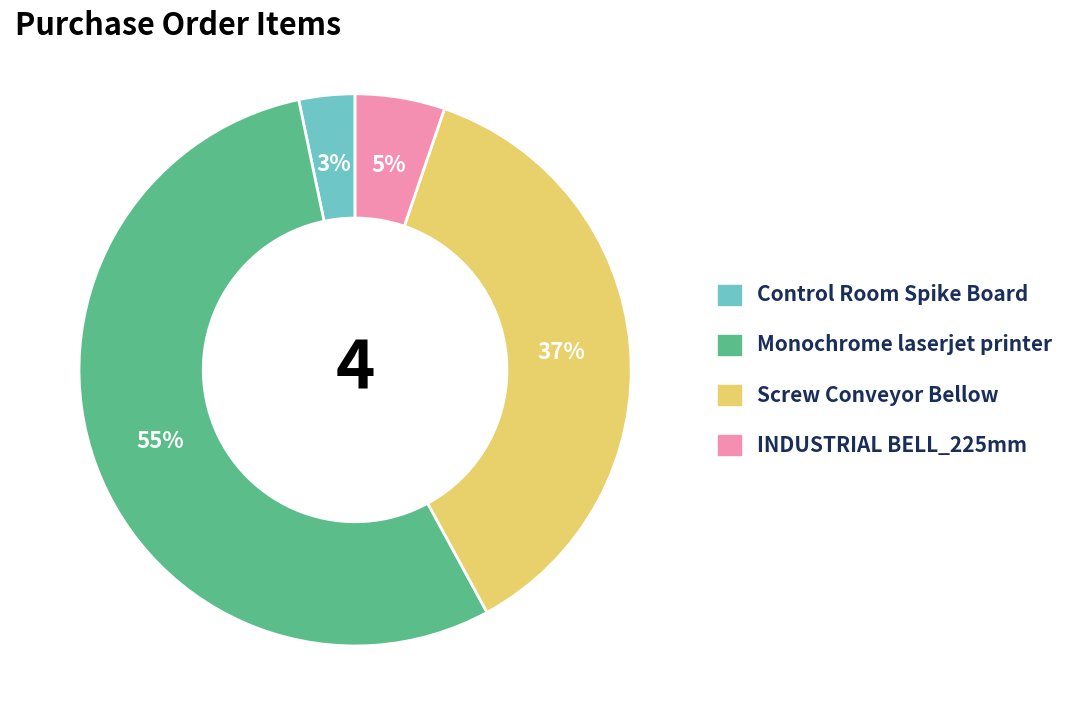

Which slice is the largest?

Monochrome laserjet printer